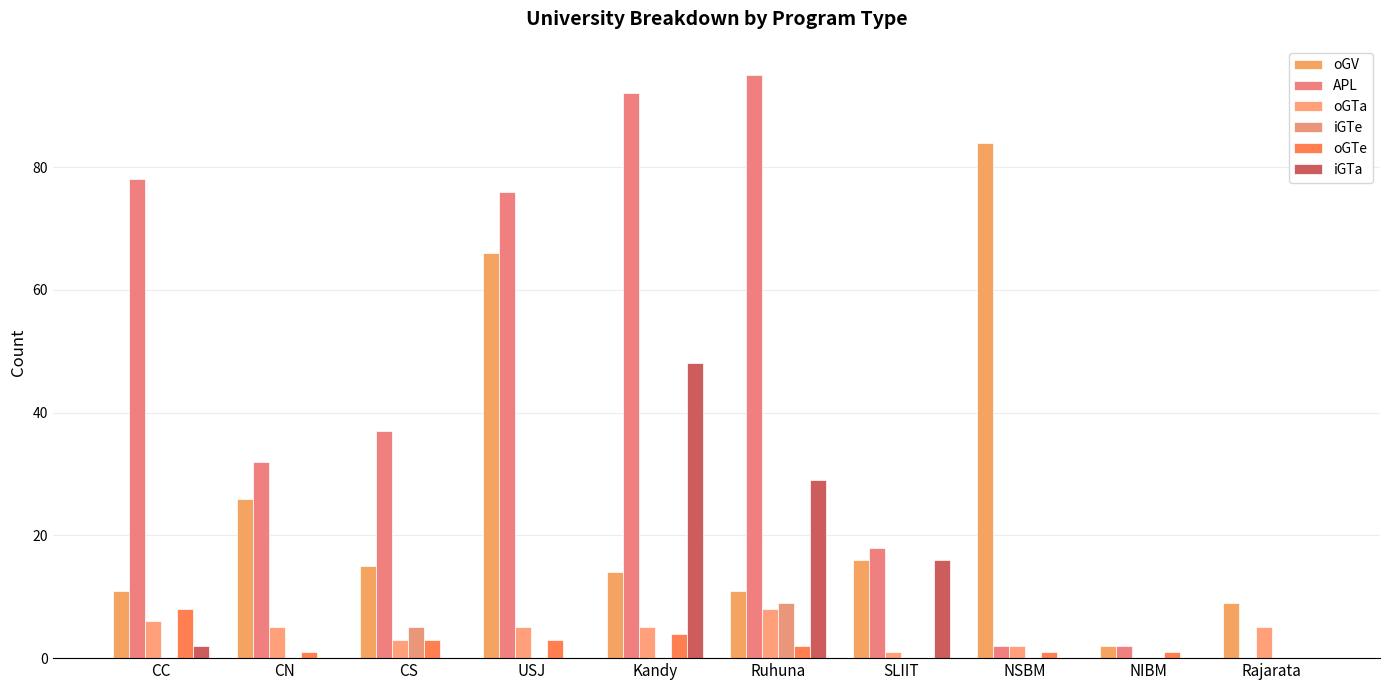

At how many categories does at least one series exceed 12?

8